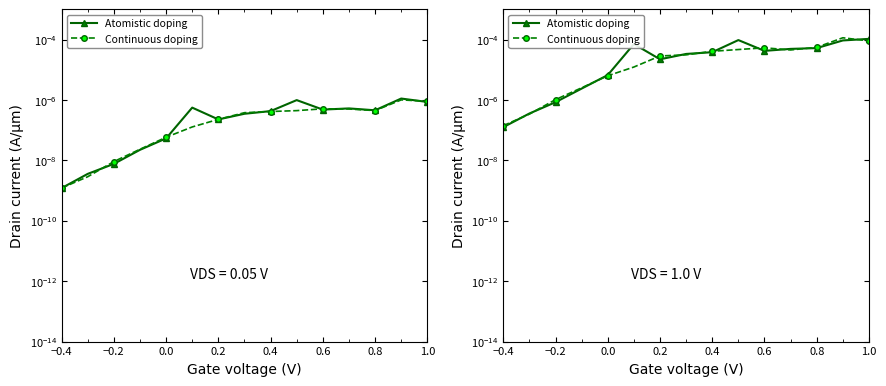

Where is Atomistic doping nearest to the value 0?

−0.4